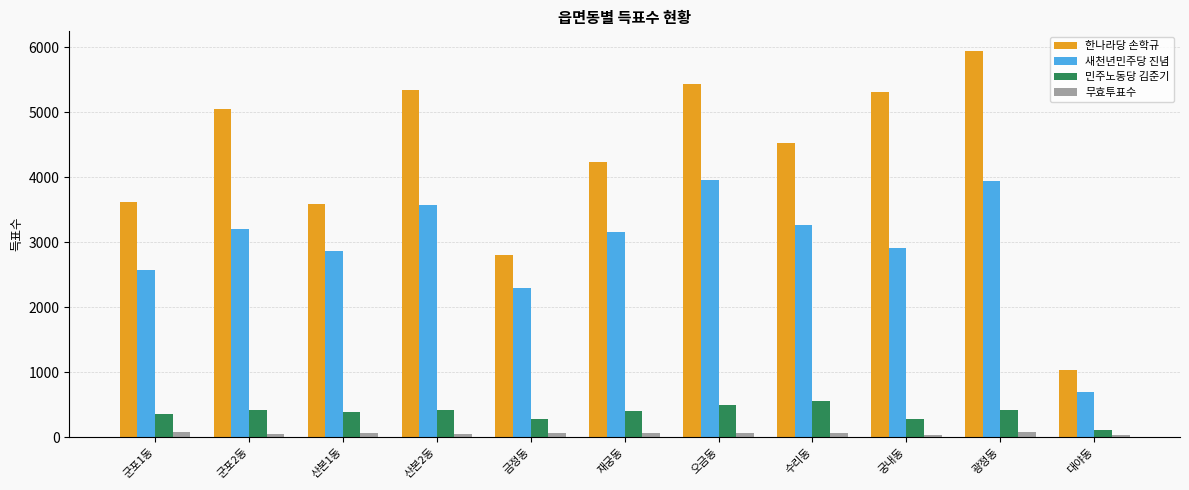

Which series has the widest spread of values?

한나라당 손학규